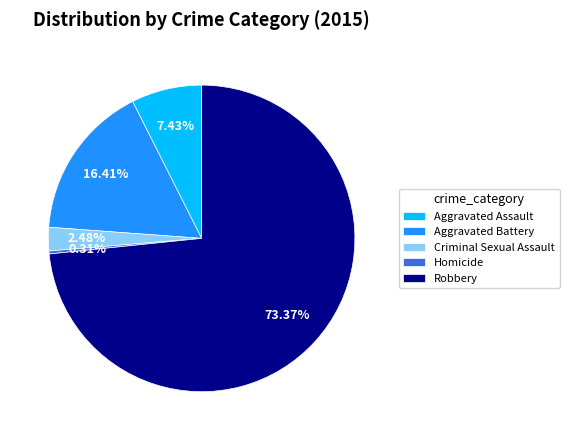

What portion of the pie excludes Aggravated Assault?

92.6%